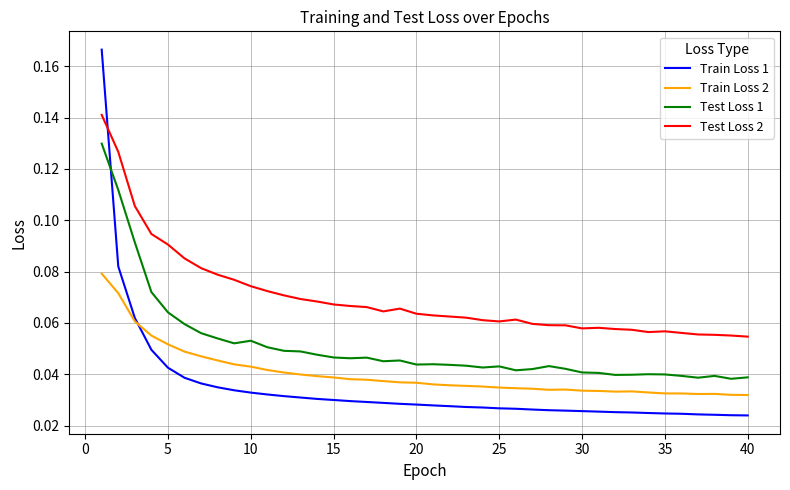

Which series has the largest total across all categories?

Test Loss 2